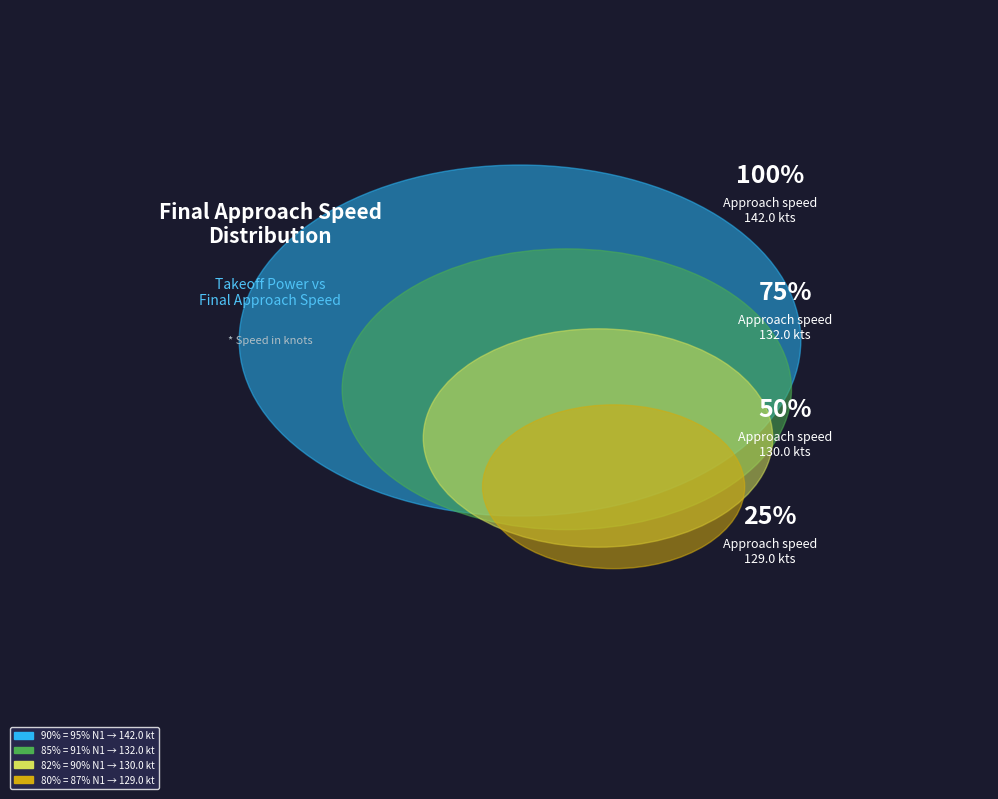

Approximately how many times larger is the value at 80% = 97% N1 (20) compared to 90% = 95% N1?

0.9